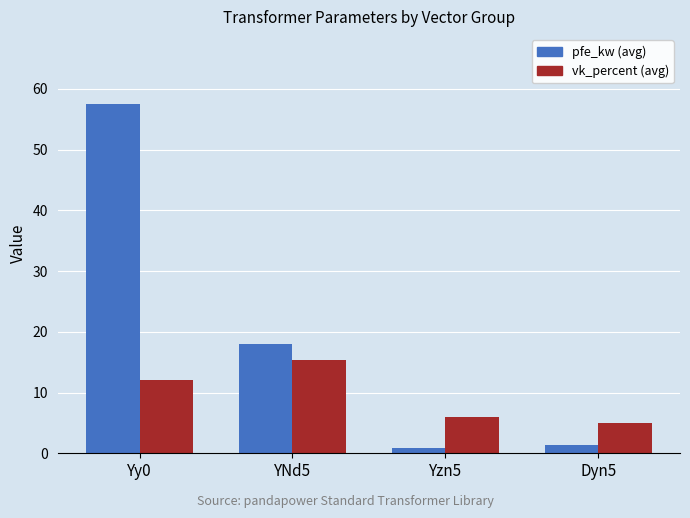

Which category has the highest value across all series?

Yy0